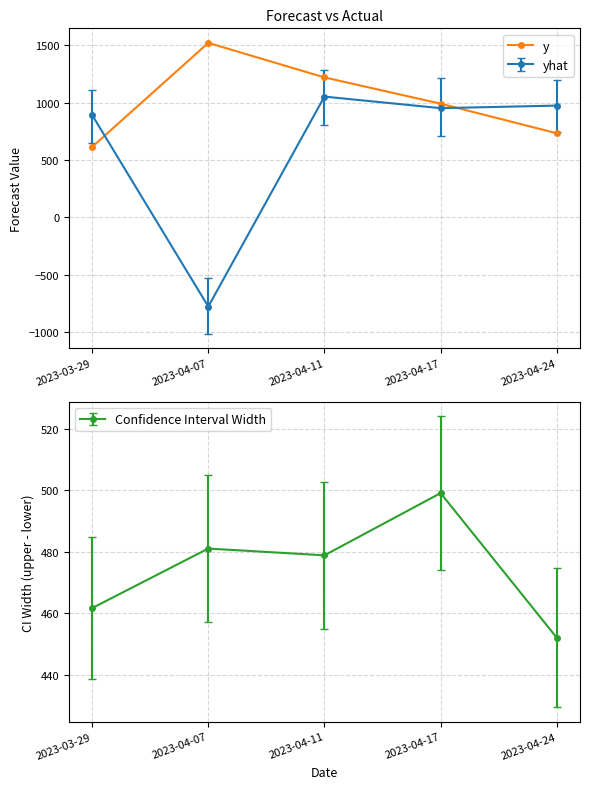

List the labels in order of value, largest first.

2023-04-07, 2023-04-11, 2023-04-17, 2023-04-24, 2023-03-29